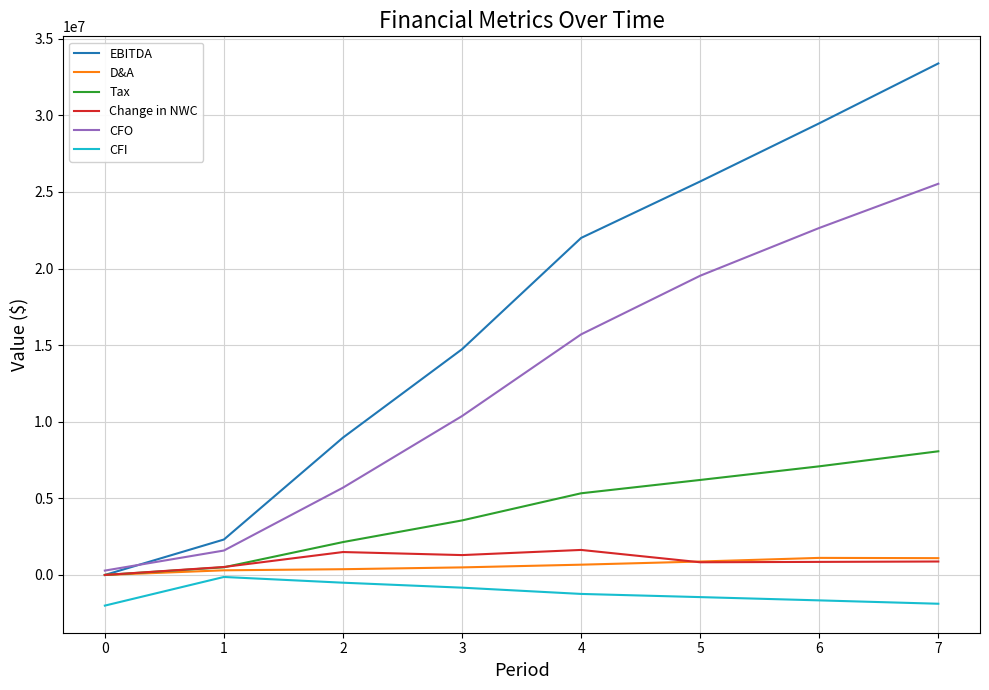

How many values in the Tax series are below 5331673?

4